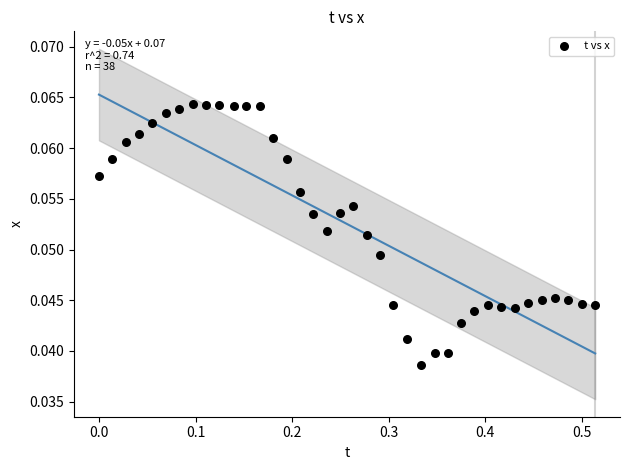

What is the range of X values (max minus min)?

0.5